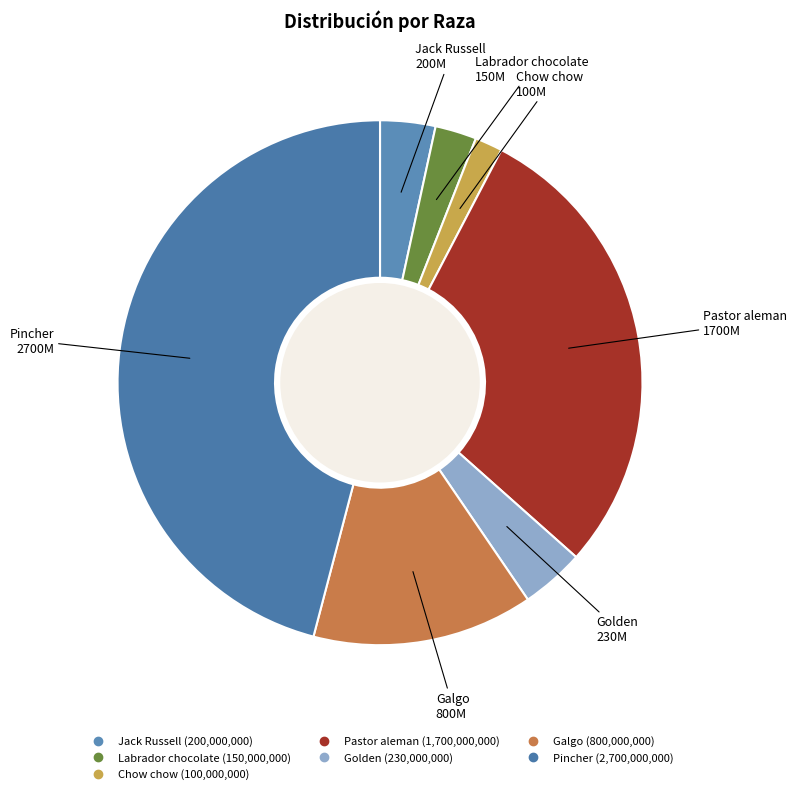

Is it true that Pincher is 46% of the pie?

True